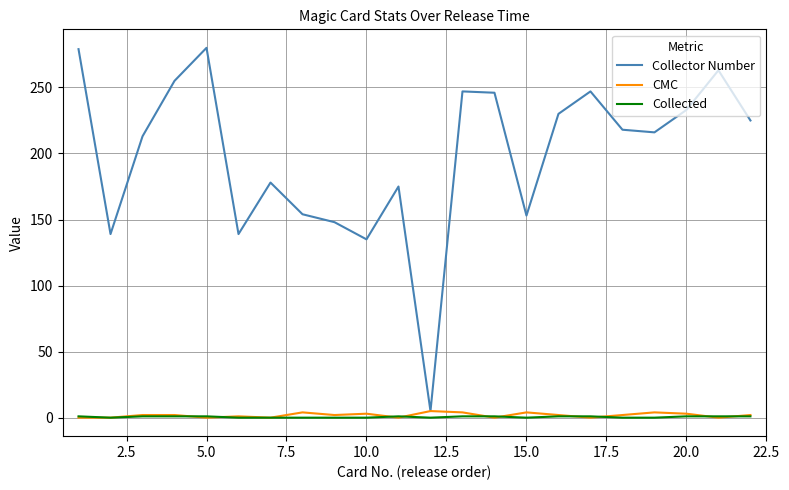

What is the greatest value displayed?

280